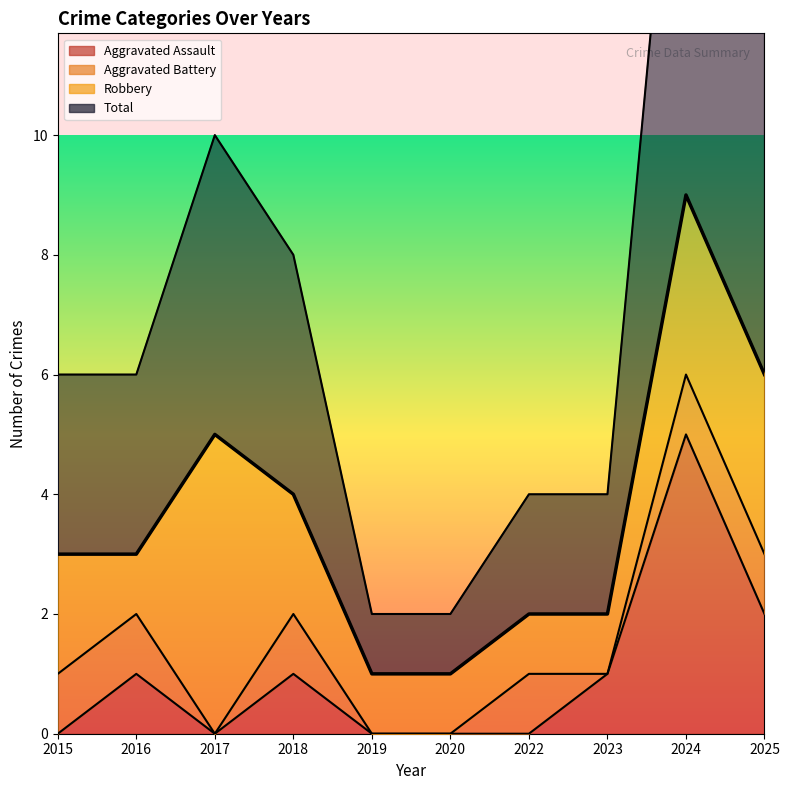

At which label does Total reach its peak?

2024